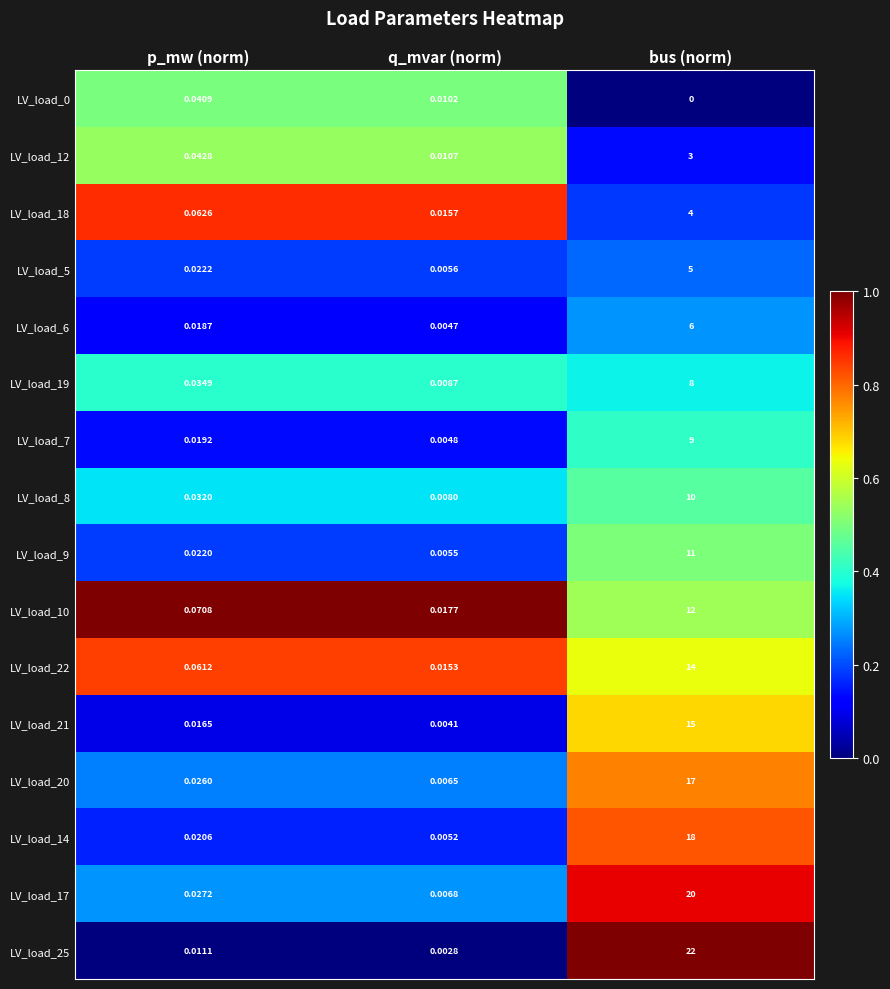

Which series has the largest total across all categories?

LV_load_25